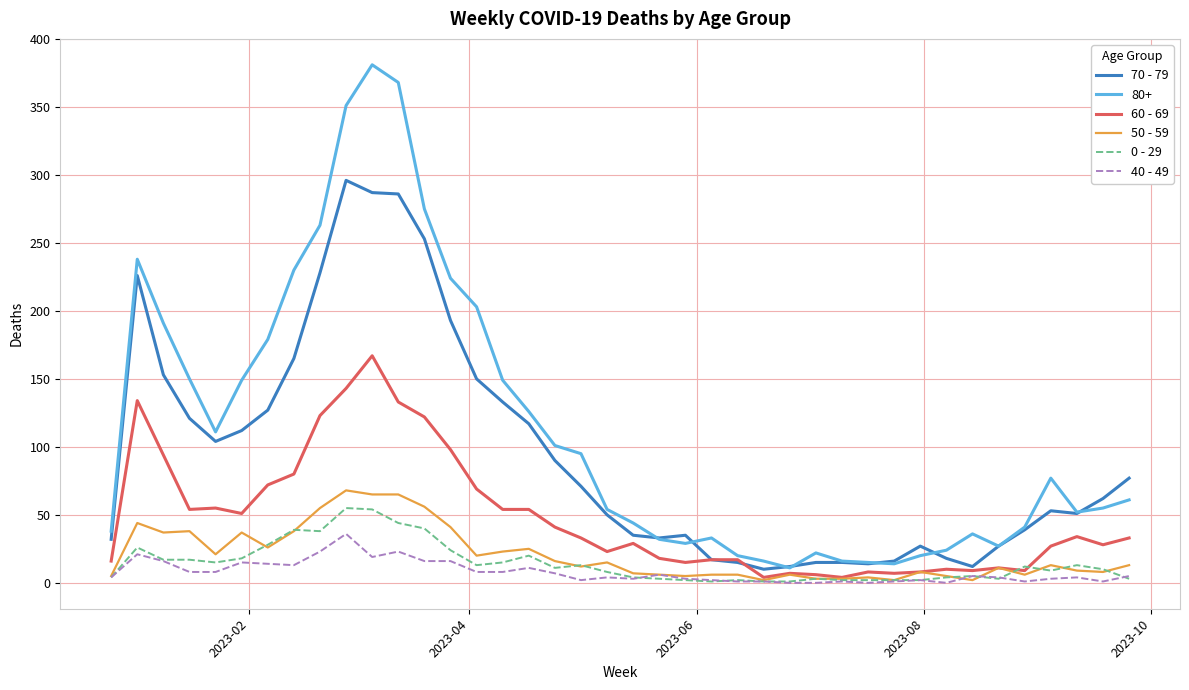

Which series has the widest spread of values?

80+